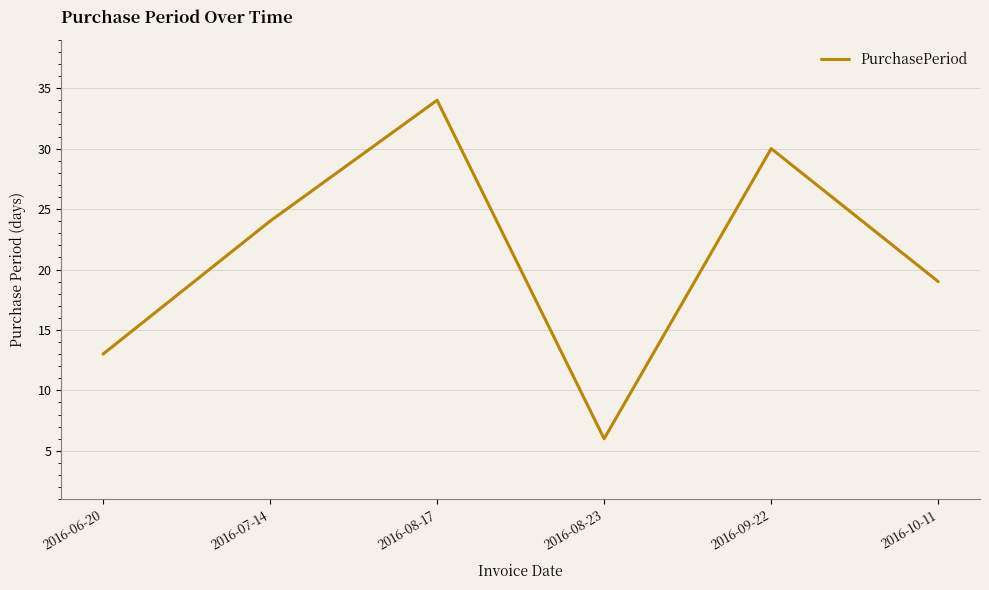

Reading left to right, transcribe all the data shown in this chart.

2016-06-20=13	2016-07-14=24	2016-08-17=34	2016-08-23=6	2016-09-22=30	2016-10-11=19